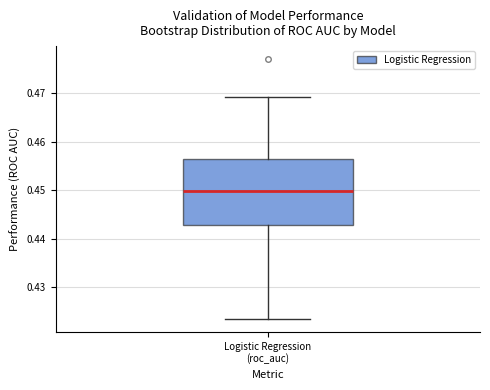

Read this box plot against the y-axis: the position of the median line, the range covered by the box, and the ends of both whiskers. The values are not printed on the chart, so give them approximately, as read against the axis.

median 0.450, box 0.443 to 0.456, whiskers 0.423 to 0.469